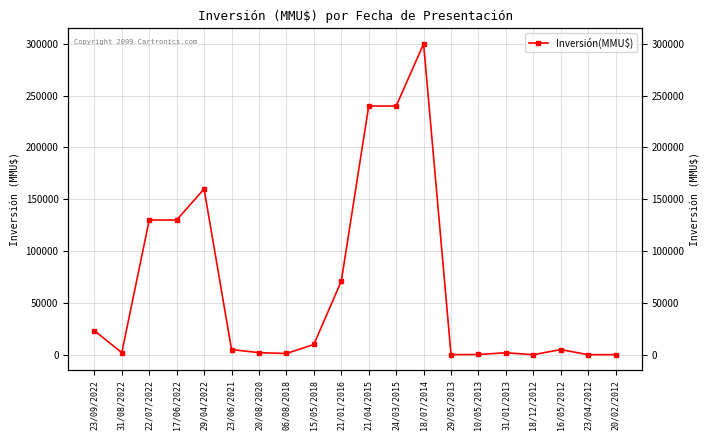

What is the sum of the values at 23/04/2012 and 31/01/2013?

1900